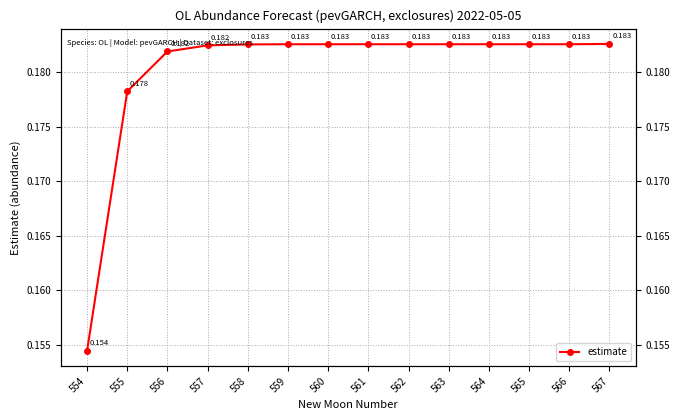

Rank the categories by value from lowest to highest.

554, 555, 556, 557, 558, 559, 560, 561, 562, 563, 564, 565, 566, 567